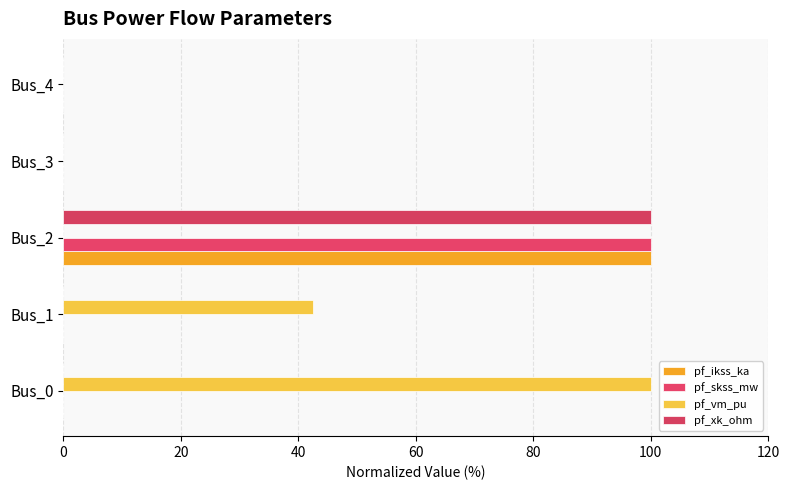

Reading left to right, transcribe all the data shown in this chart.

pf_ikss_ka: 0.0	0.0	100.0	0.0	0.0
pf_skss_mw: 0.0	0.0	100.0	0.0	0.0
pf_vm_pu: 100.0	42.6	0.0	0.0	0.0
pf_xk_ohm: 0.0	0.0	100.0	0.0	0.0